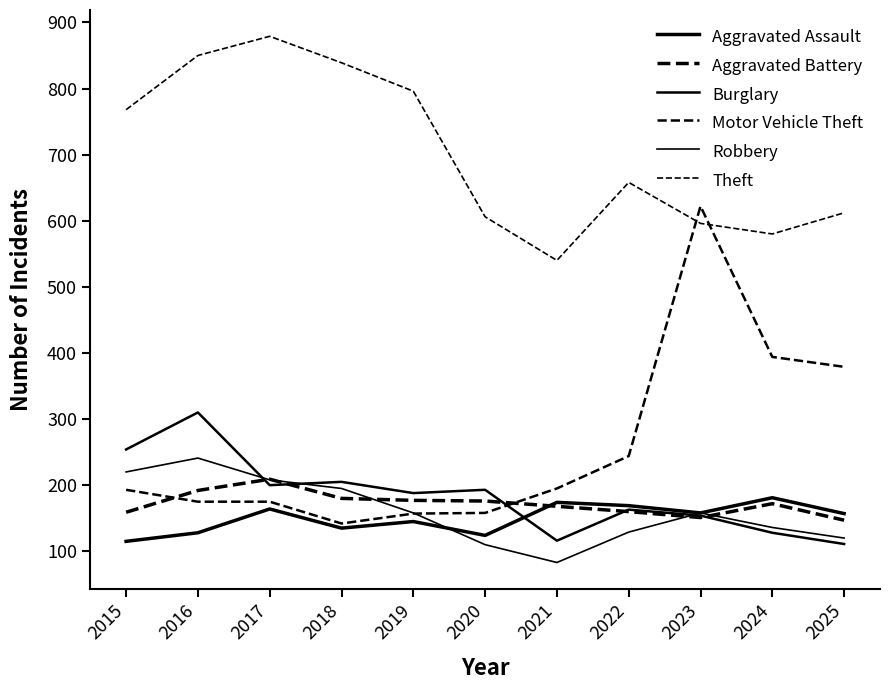

Read the Robbery value at 2018, to the nearest 5.

195